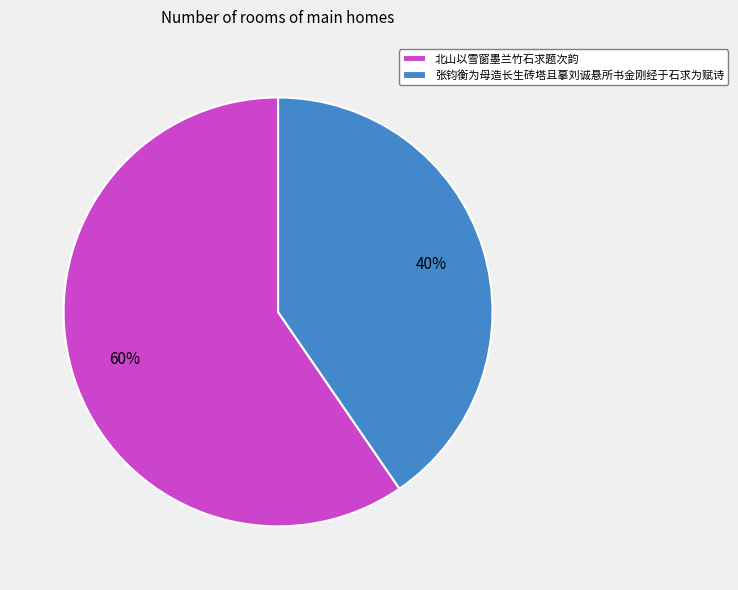

Is it true that 北山以雪窗墨兰竹石求题次韵 is 60% of the pie?

True